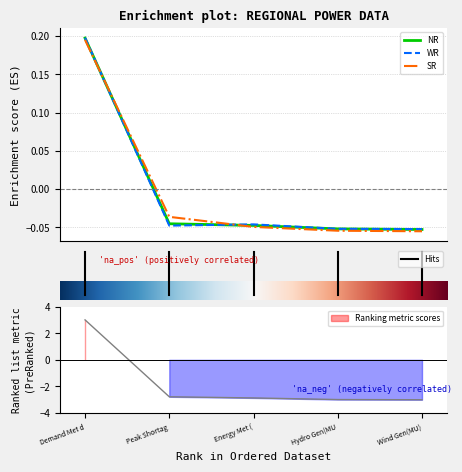

What is the sum of the NR values at 1 and 0?

0.2